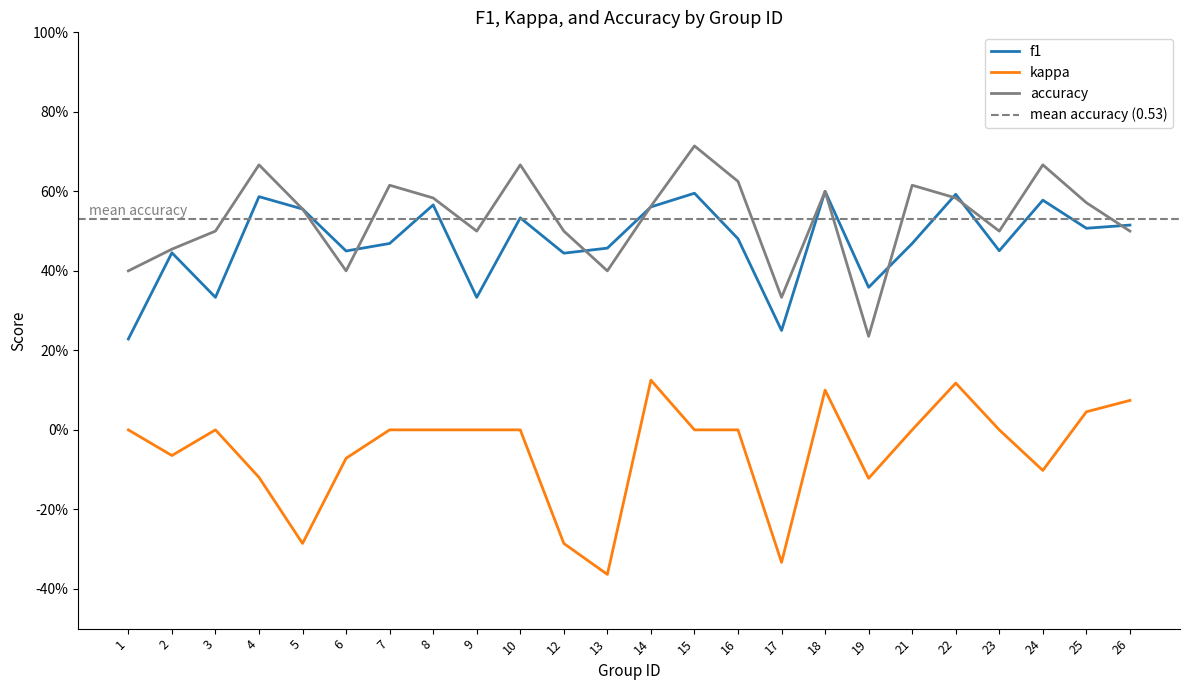

True or false: kappa and f1 intersect in this chart.

False